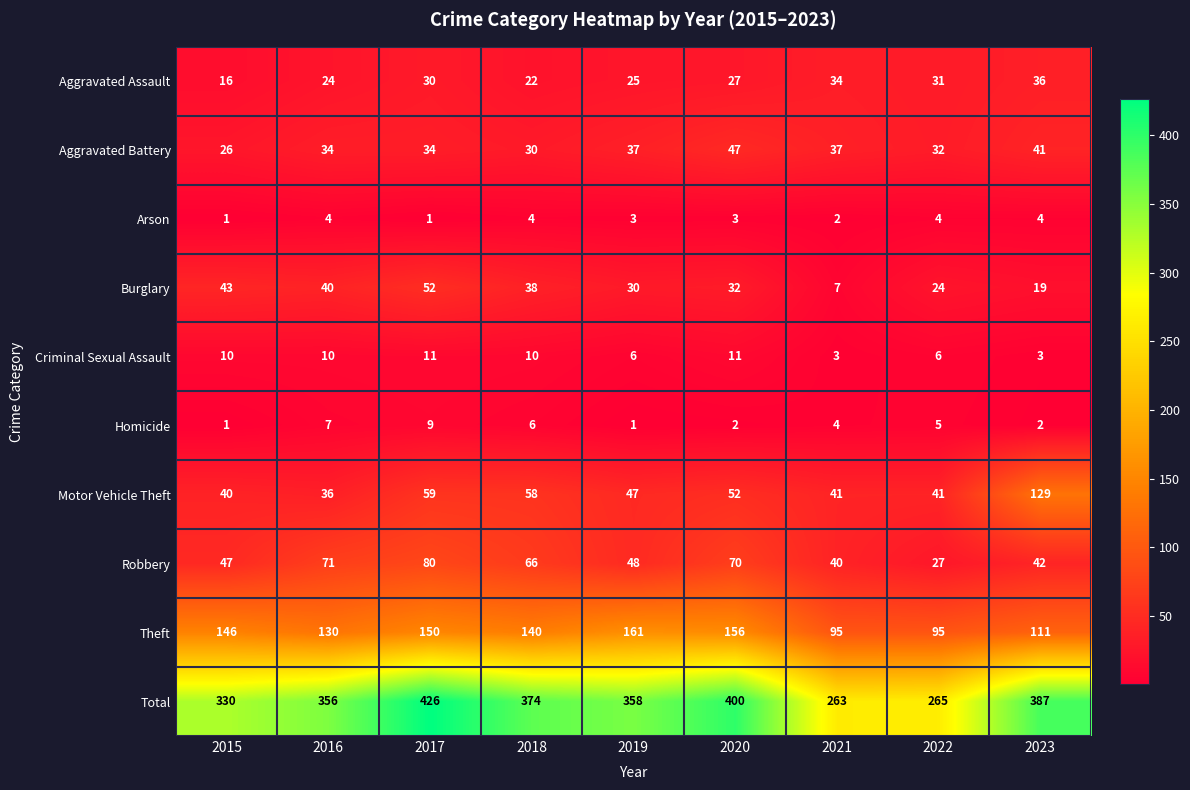

True or false: Motor Vehicle Theft has a value of 55 at 2016.

False